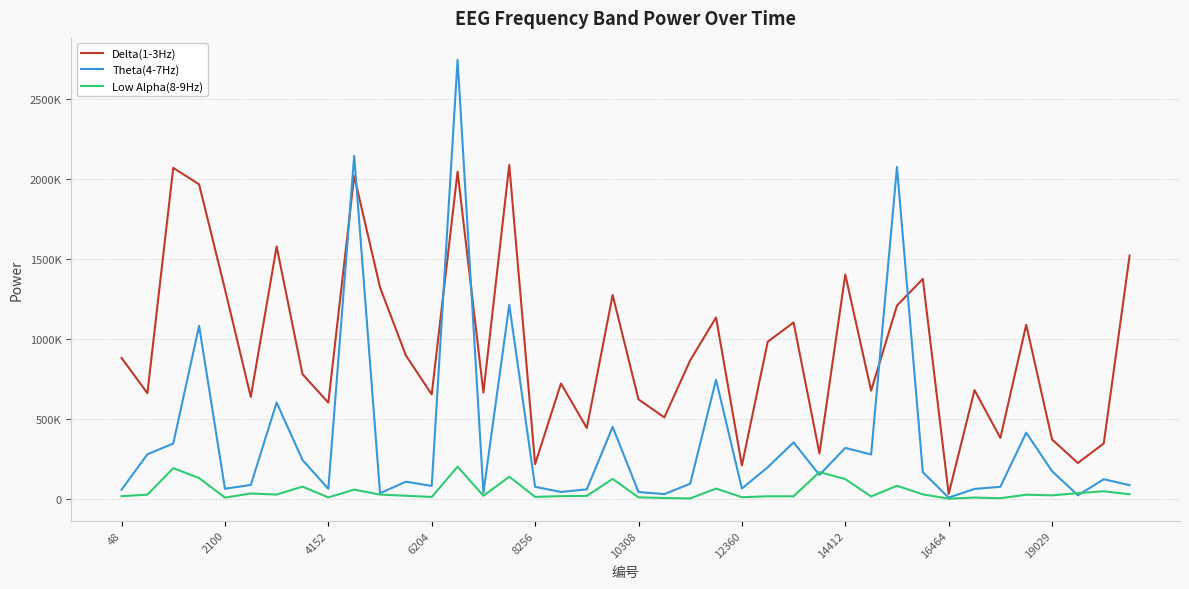

What is the greatest value displayed?

2745747